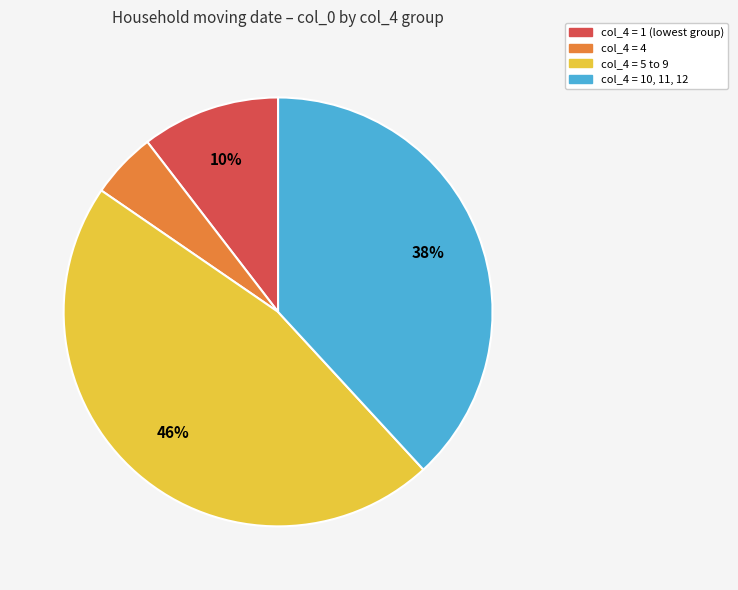

Which slice is the largest?

col_4 = 5 to 9